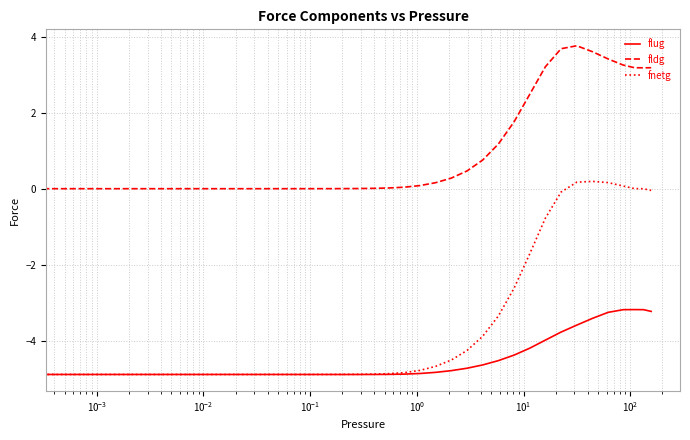

Which series has the largest total across all categories?

fldg